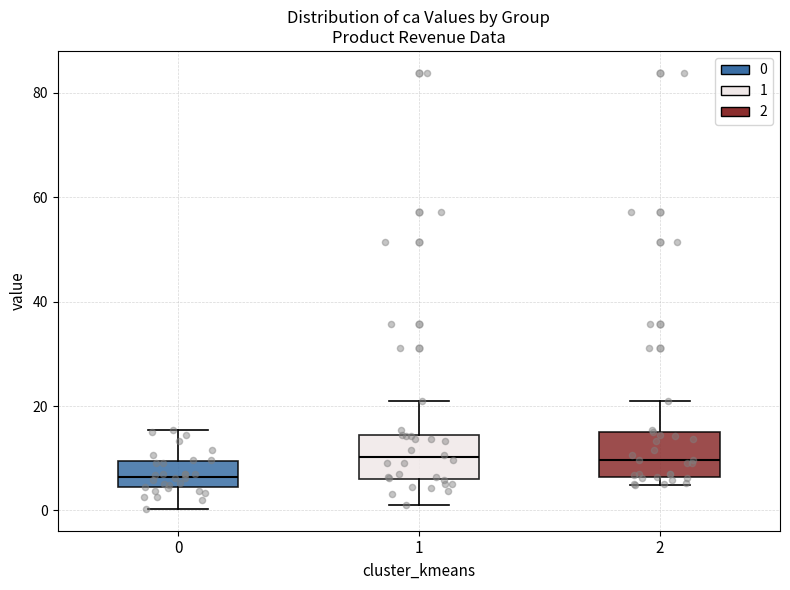

Where does the median line of the box at x = 1 sit on the y-axis? The values are not printed on the chart, so give them approximately, as read against the axis.

10